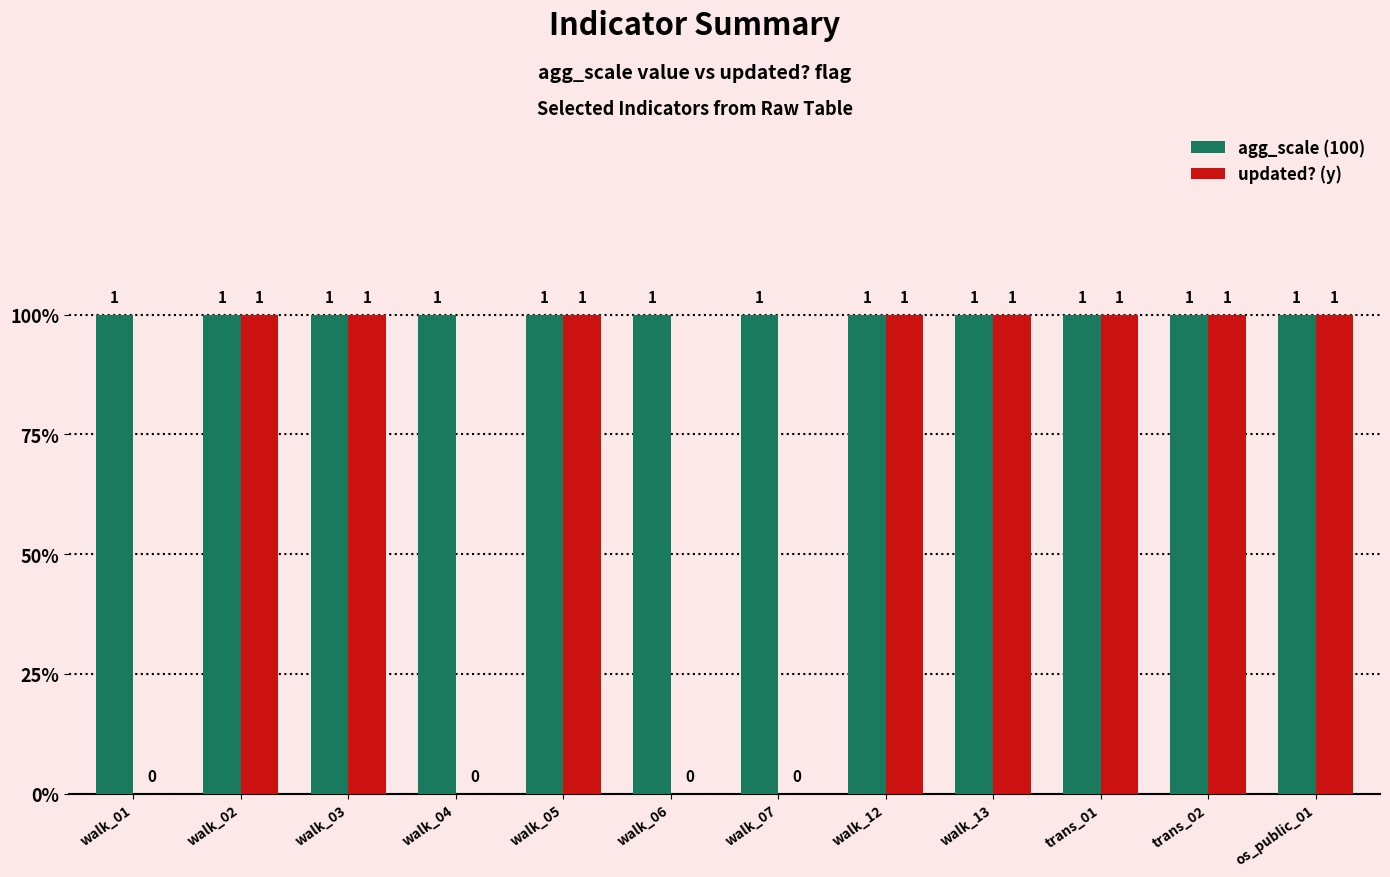

At which category does the chart reach its peak across all series?

walk_01